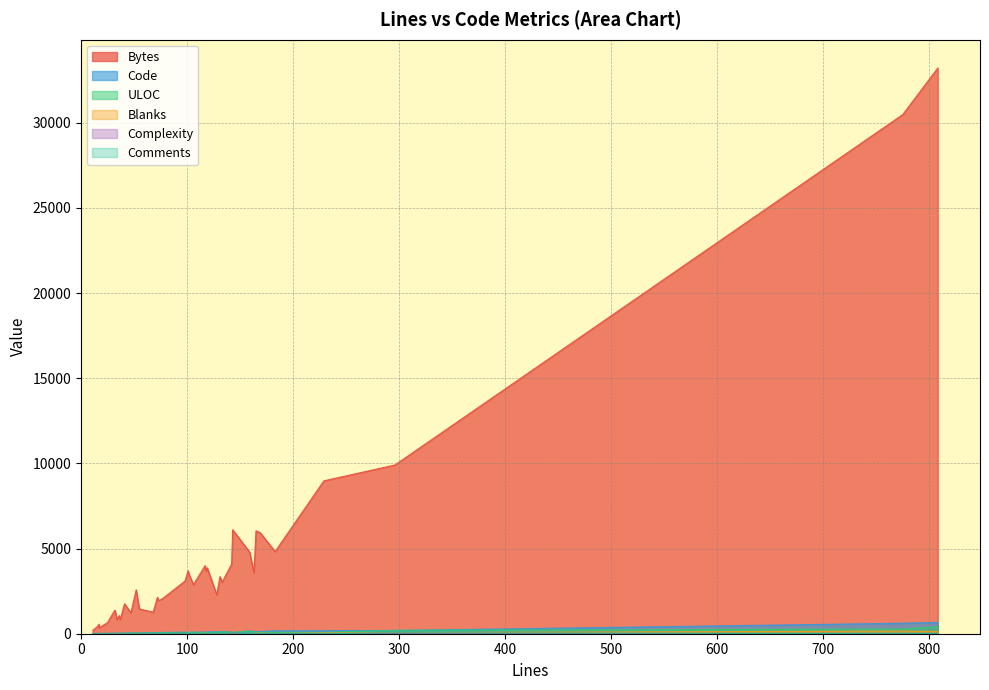

Between 1 and 23, which series saw the biggest shift?

Bytes